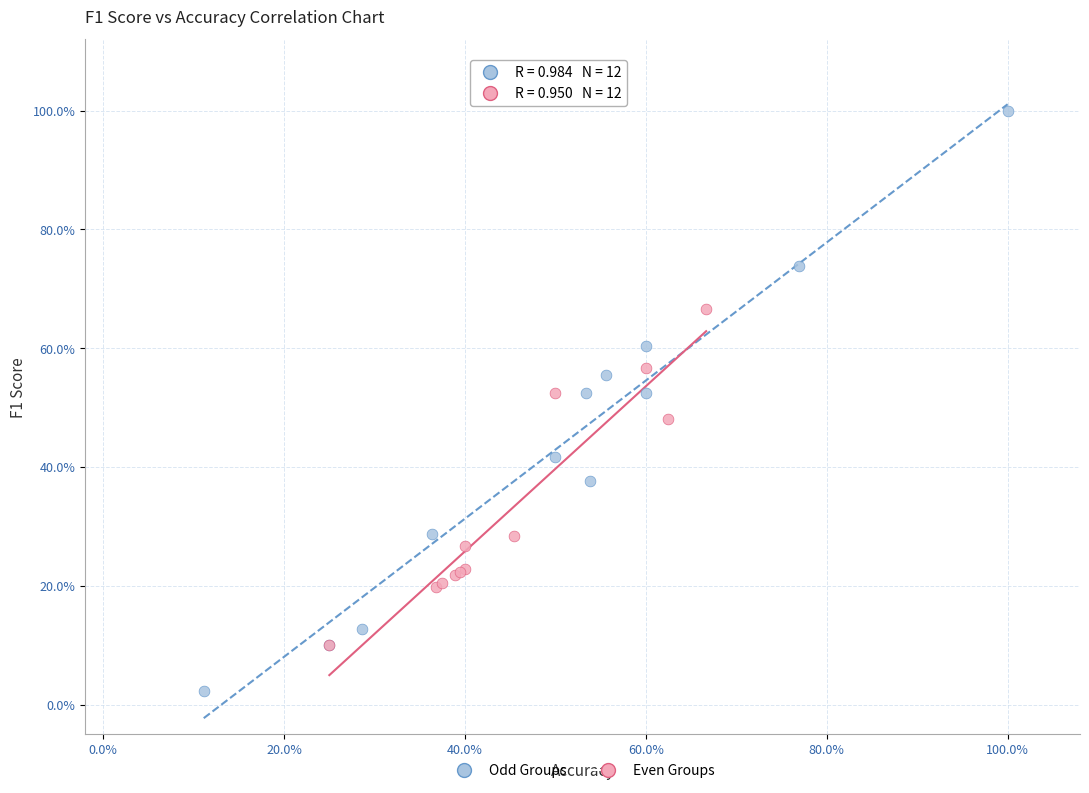

Which series contains the highest Y value?

Odd Groups